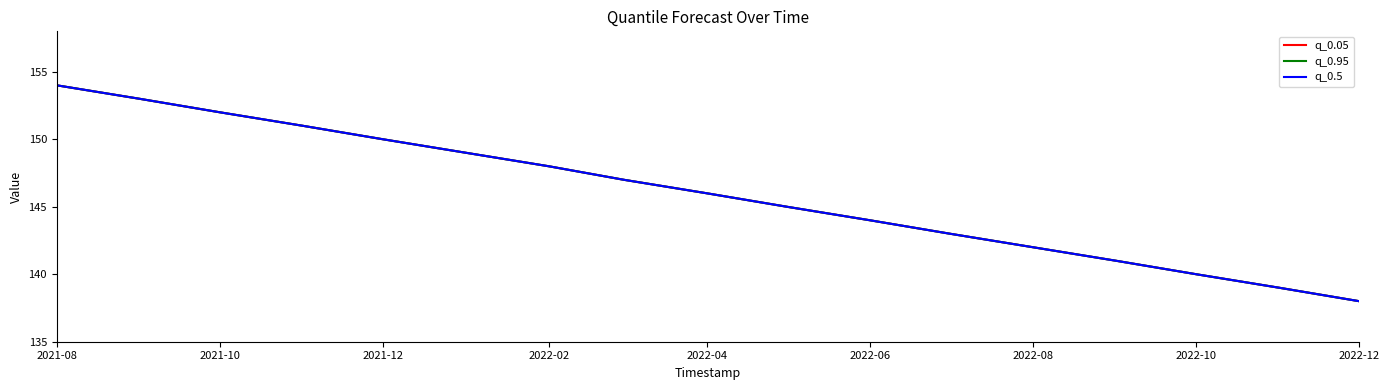

What is the smallest value displayed?

138